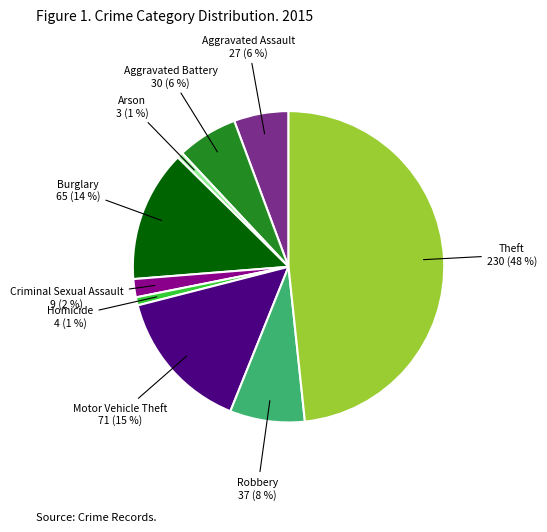

Does any single category account for the majority?

No